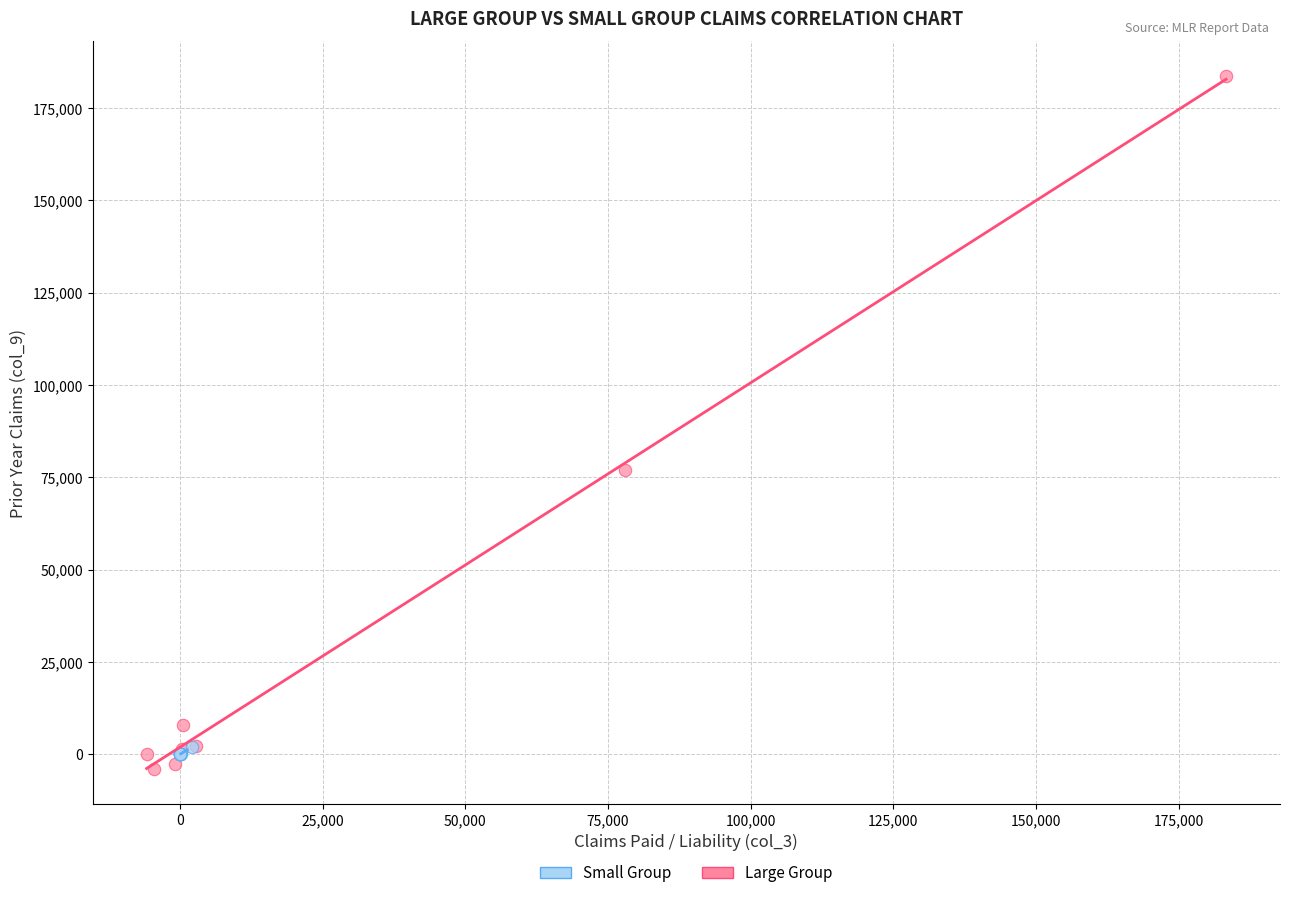

Which series has the largest Y range (max minus min)?

Large Group